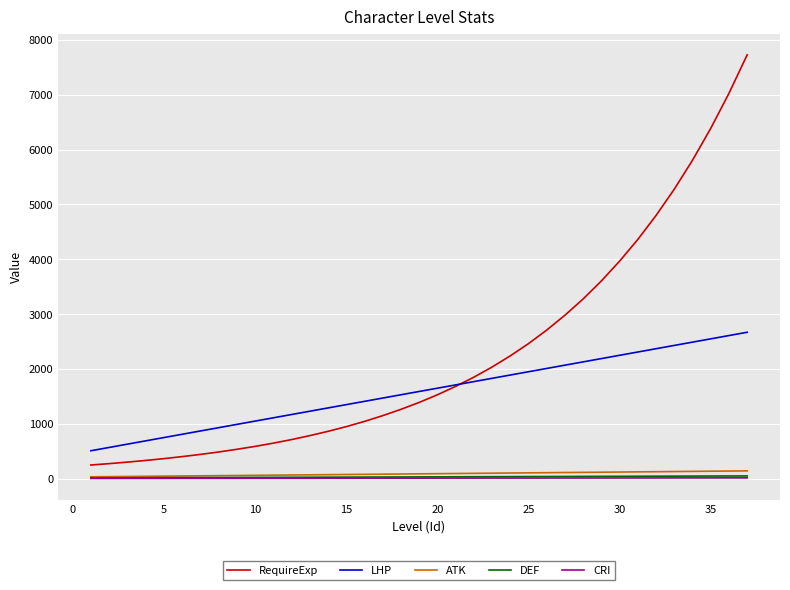

How many lines are shown in the chart?

5